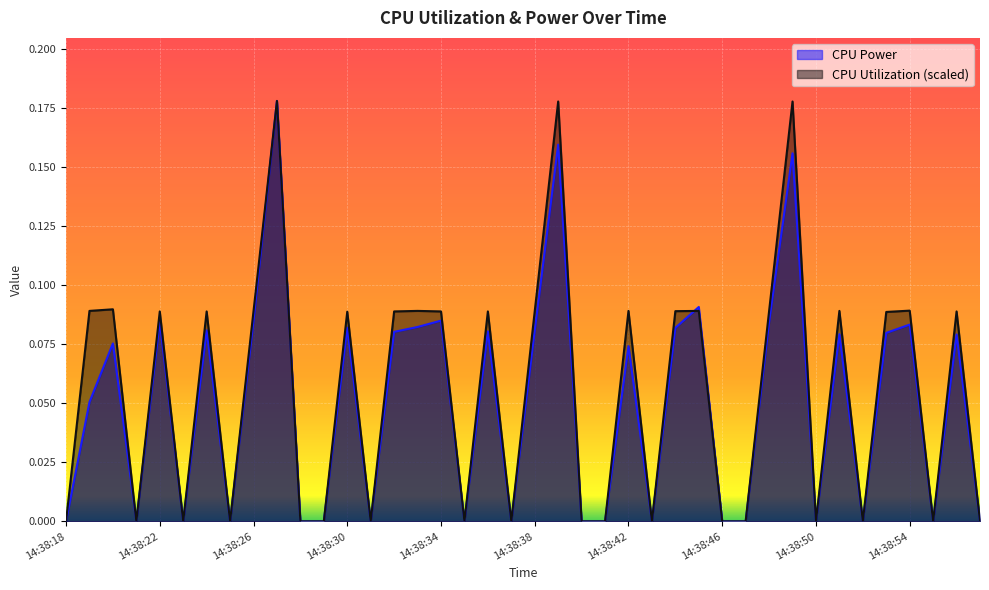

Rank the series by their average value, from highest to lowest.

CPU Utilization (scaled), CPU Power